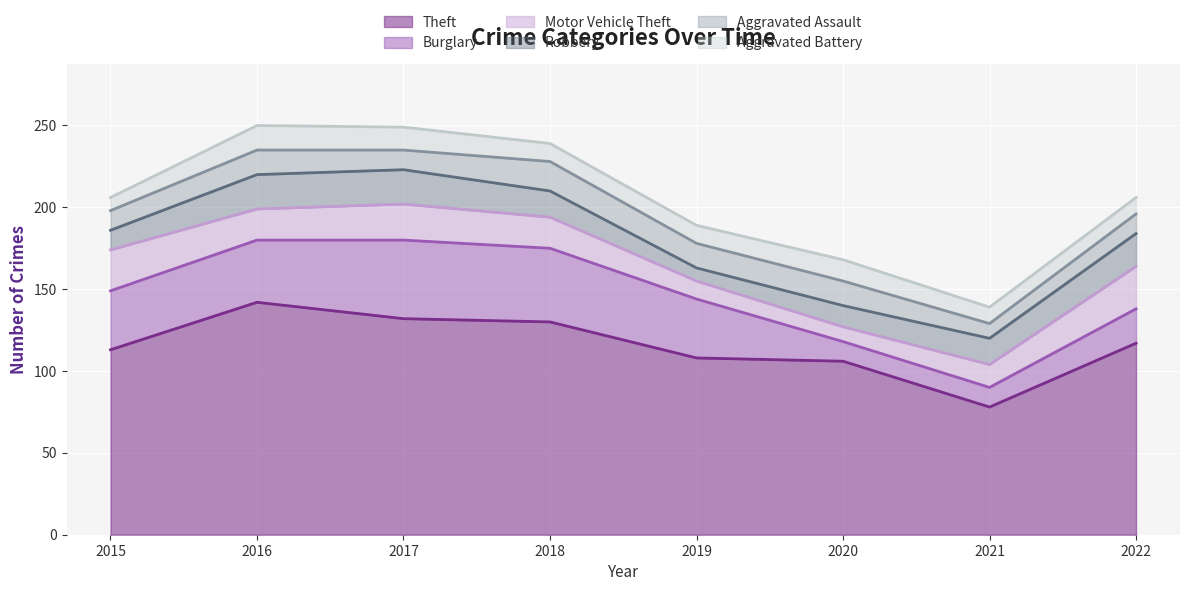

What is the difference between the Theft values at 2019 and 2021?

30